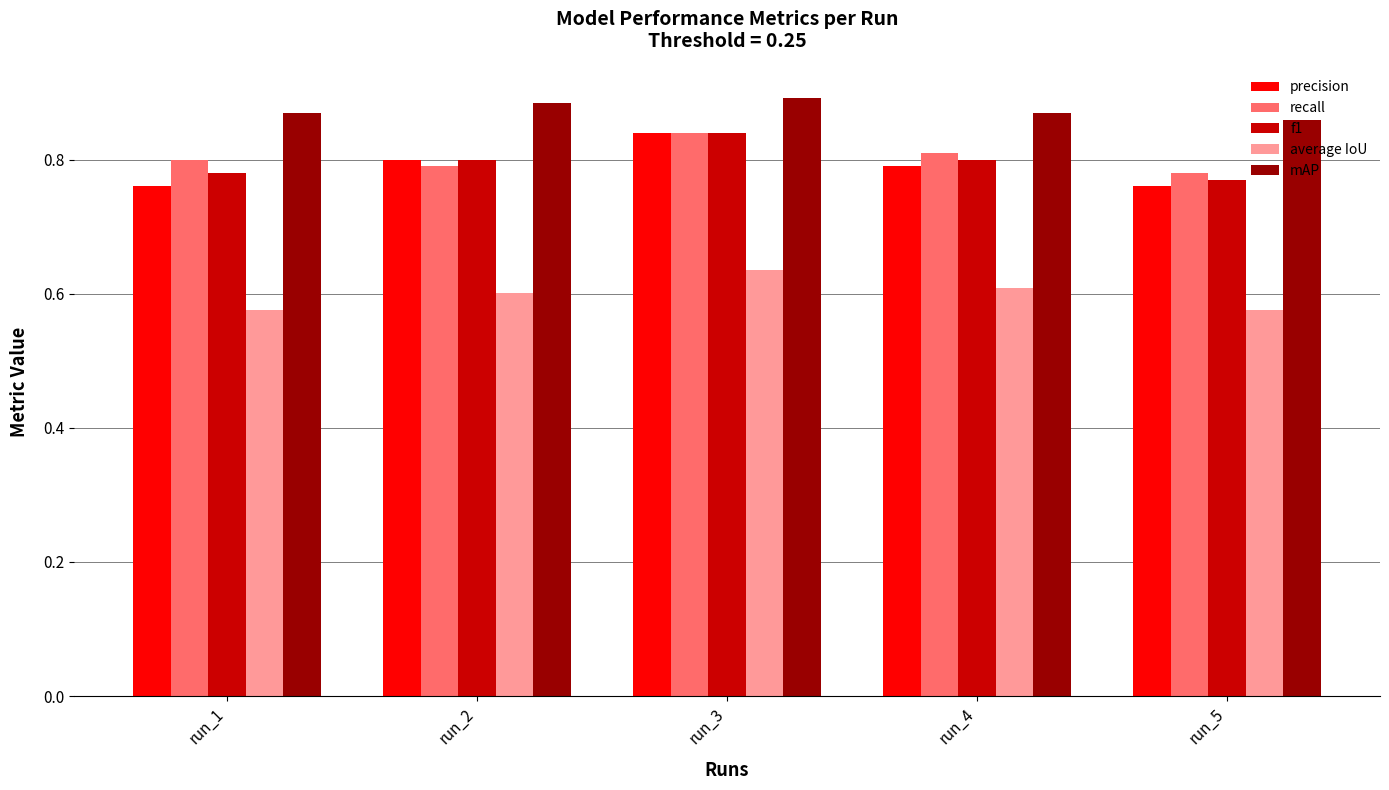

What is the sum of the recall values at run_3 and run_2?

1.6